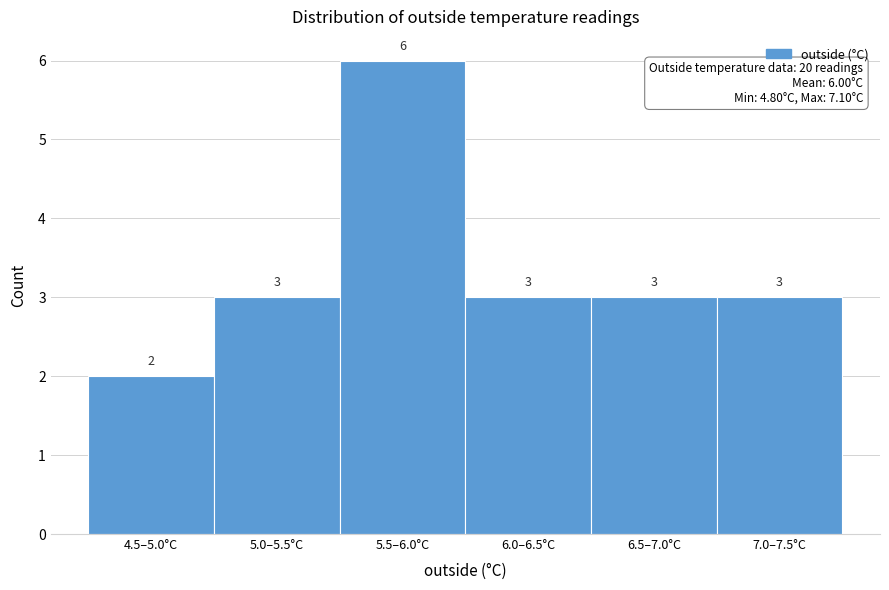

Reading left to right, what are all the values shown in this chart?

2	3	6	3	3	3